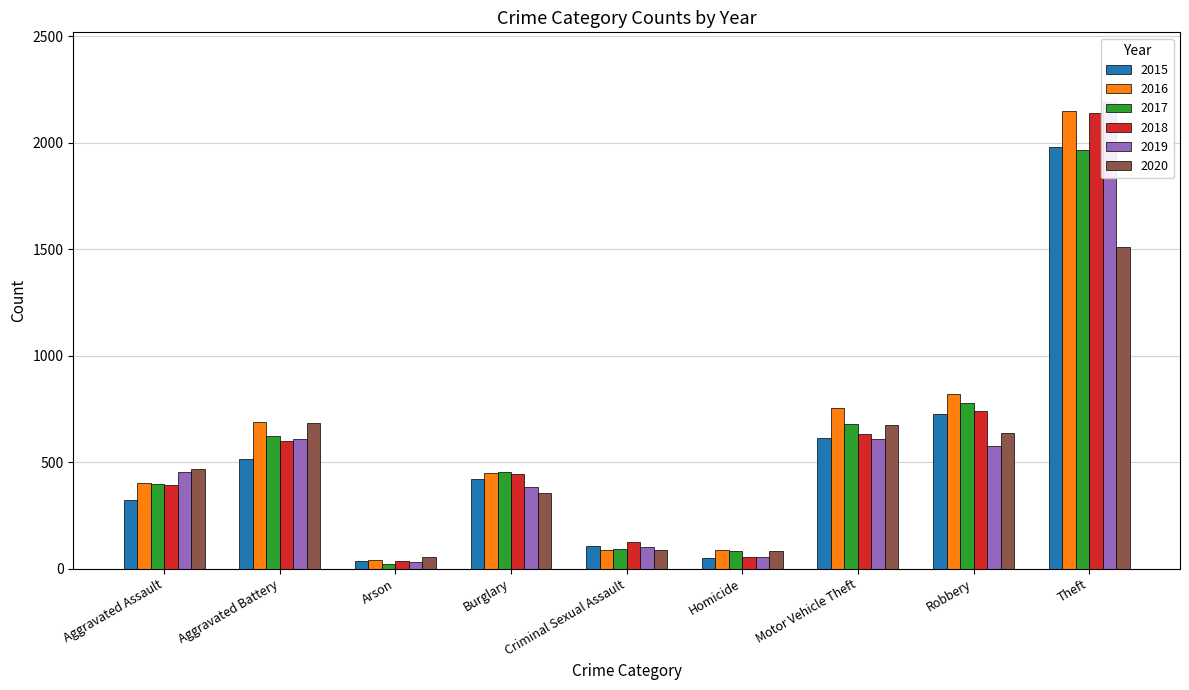

The 2016 series shows 756 at Motor Vehicle Theft. True or false?

True